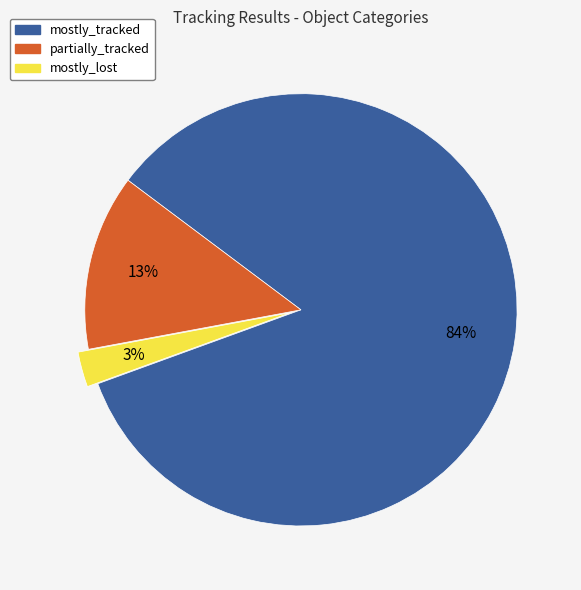

Which slice is the smallest?

mostly_lost